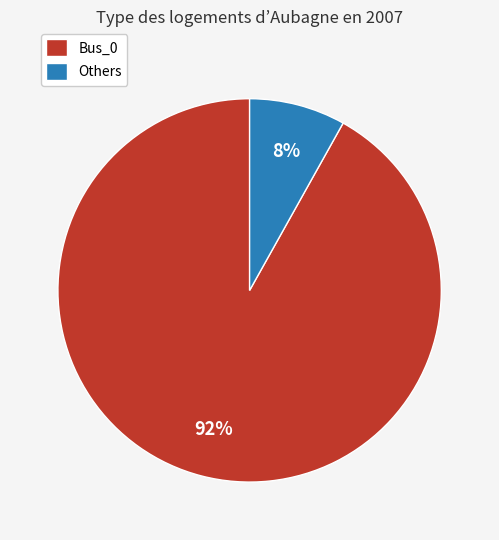

Does any single category account for the majority?

Yes